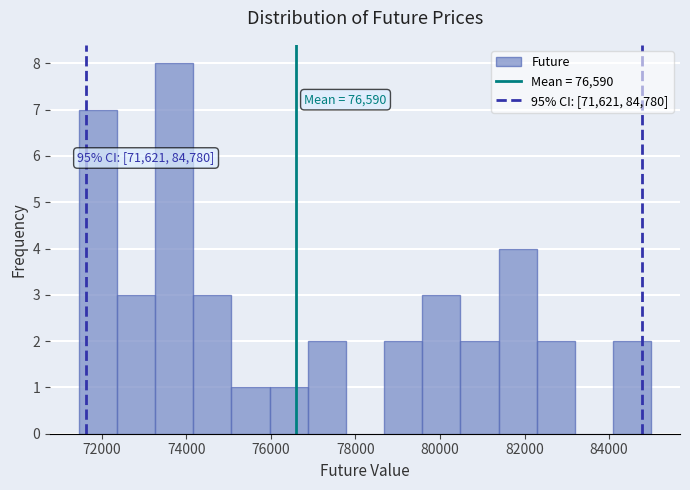

Which range on the x-axis has the tallest bar?

73200 to 74200